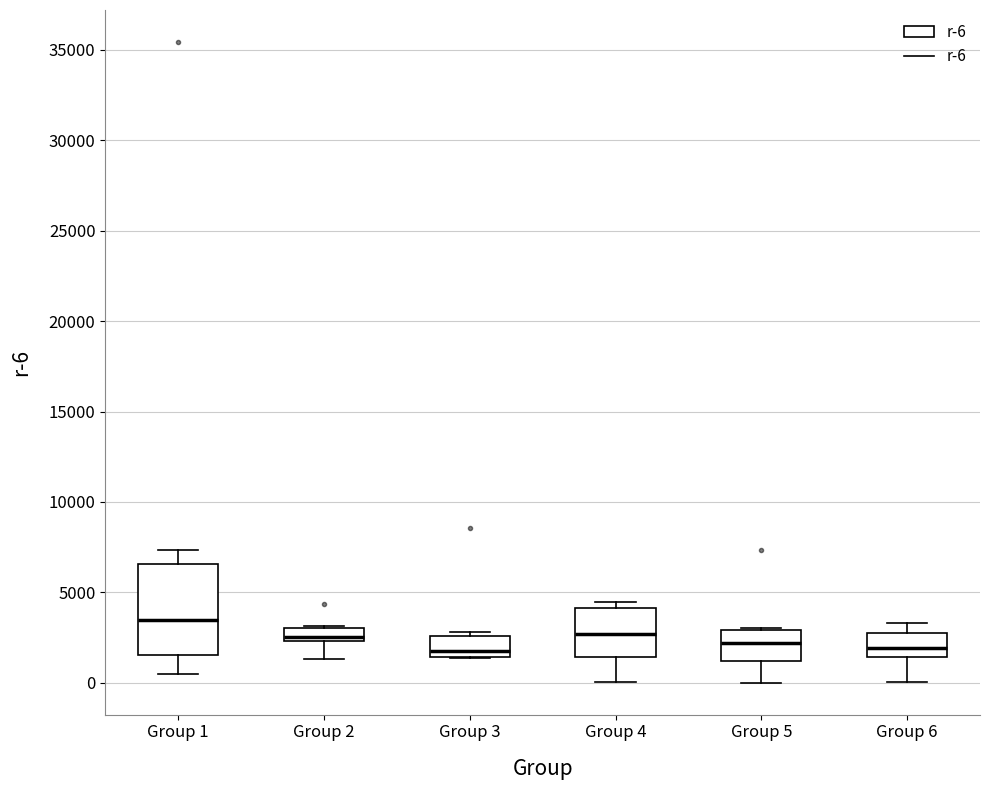

Comparing the boxes themselves (not the whiskers), which one is the tallest?

Group 1